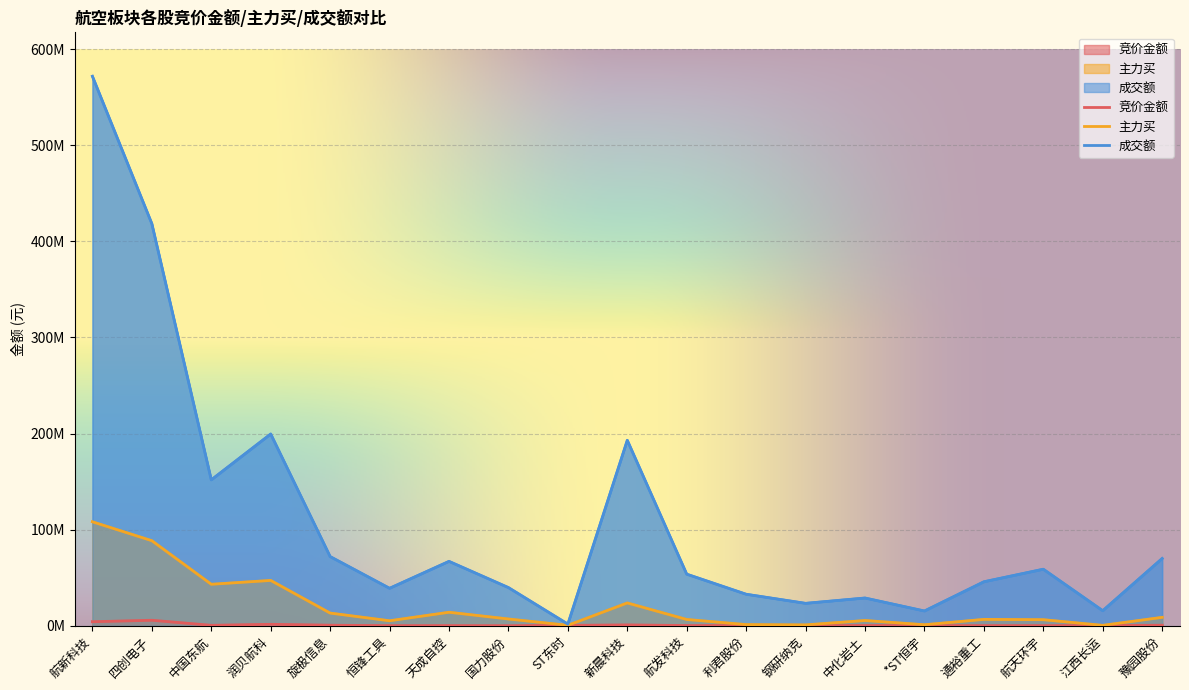

True or false: 主力买 and 竞价金额 cross at least once.

False